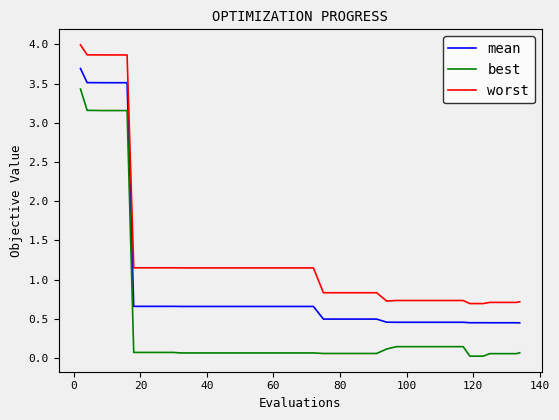

What is the difference between the maximum and minimum values in the worst series?

3.3